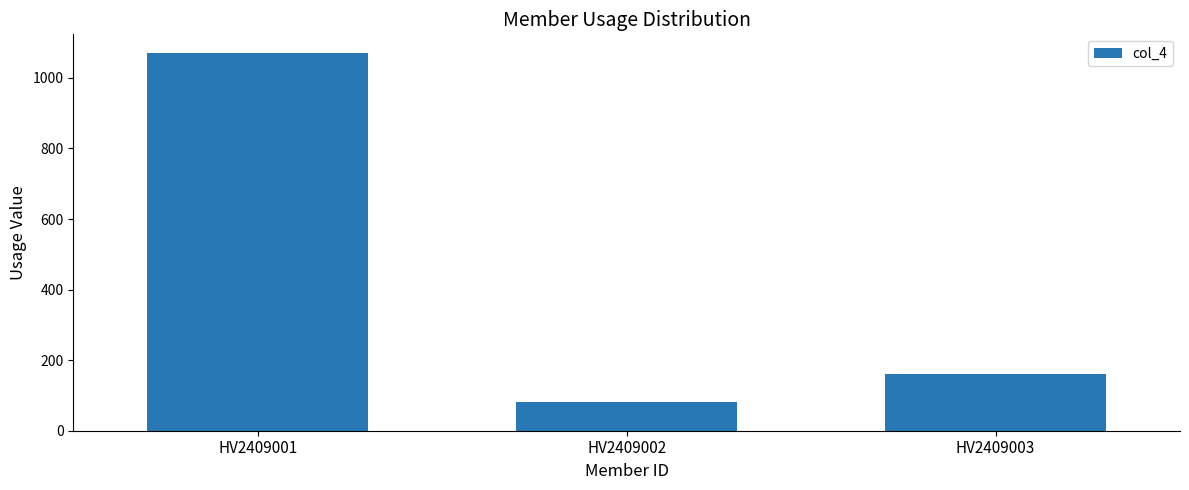

What is the value of the 3rd bar from the left?

160